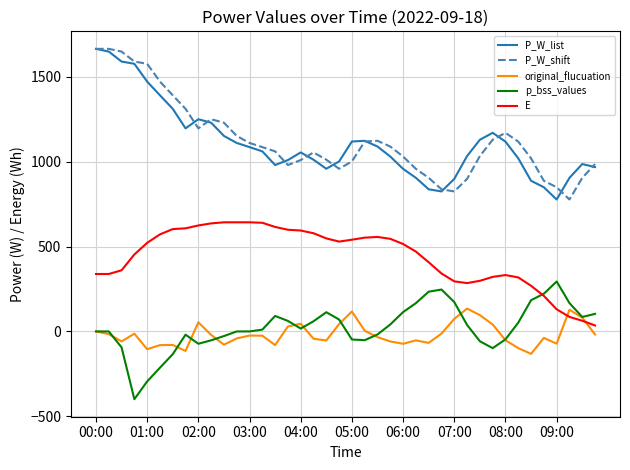

True or false: p_bss_values and P_W_shift cross at least once.

False